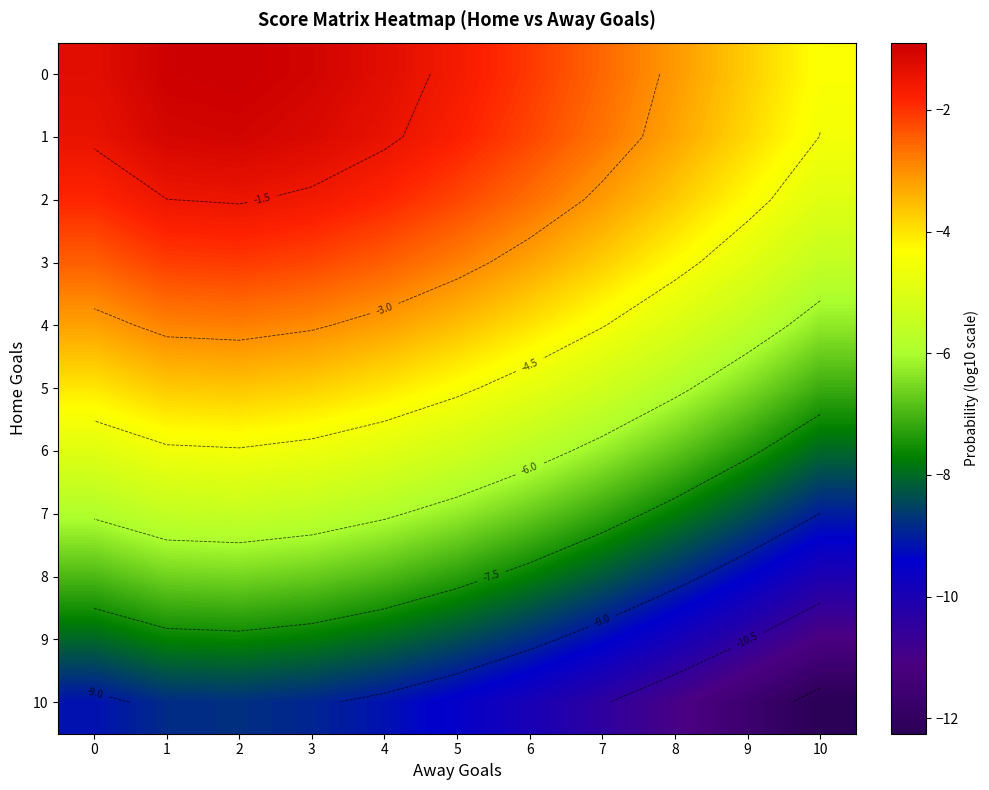

The 8 series shows -6.7 at 3. True or false?

True